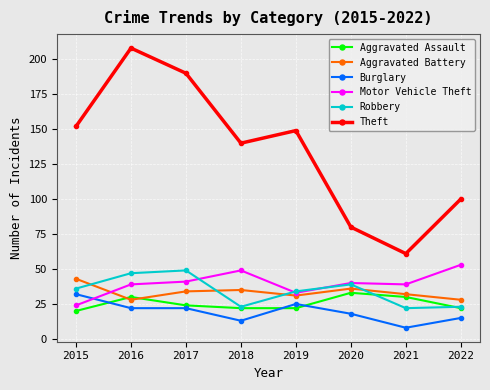

What are all the series names shown in the legend?

Aggravated Assault, Aggravated Battery, Burglary, Motor Vehicle Theft, Robbery, Theft